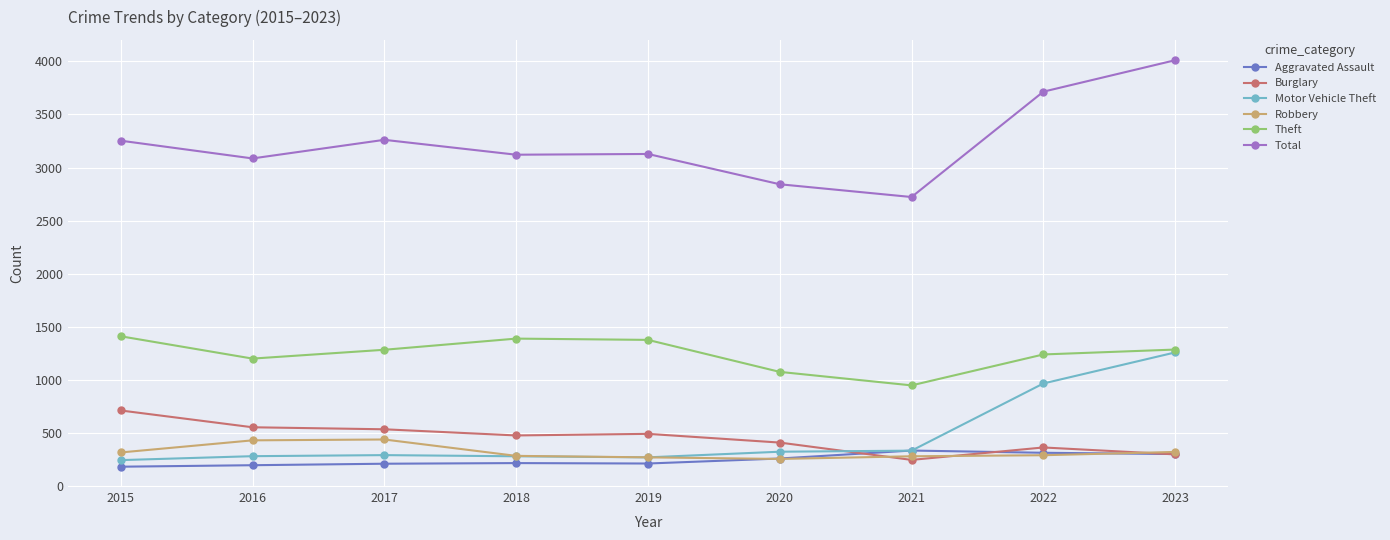

True or false: Robbery has a value of 564 at 2023.

False